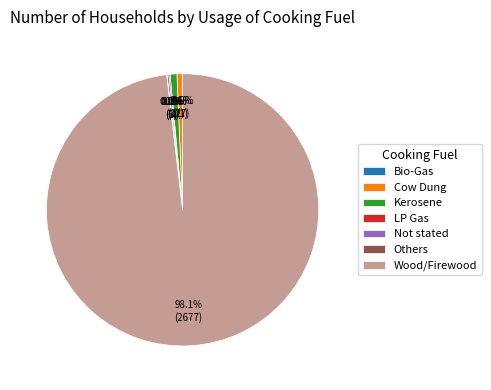

Is there a majority slice in this chart?

Yes